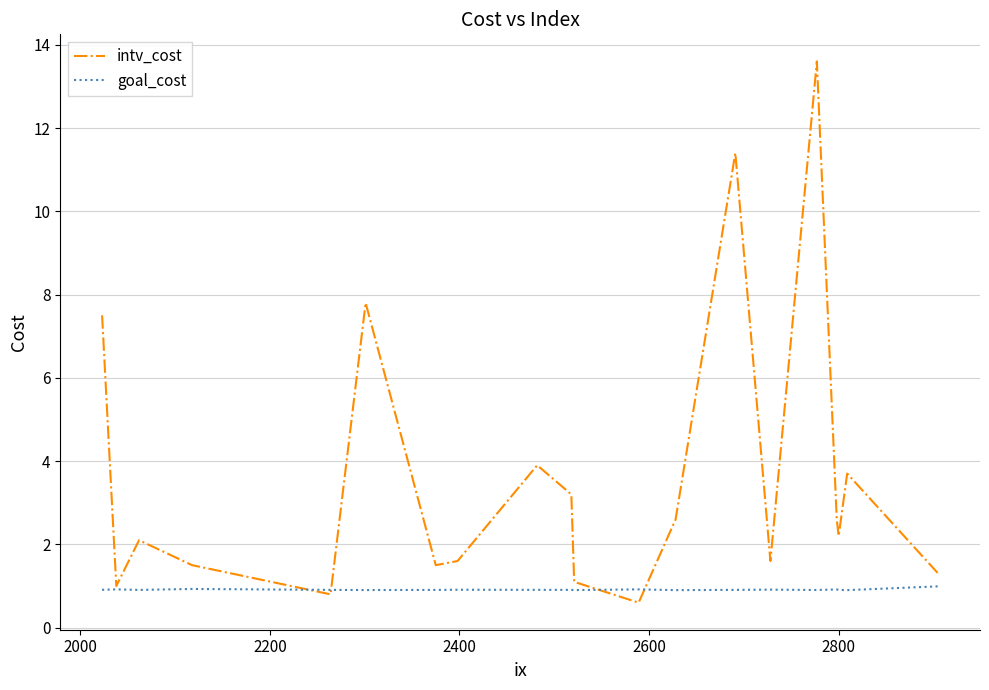

What is the highest value of the goal_cost series?

1.0